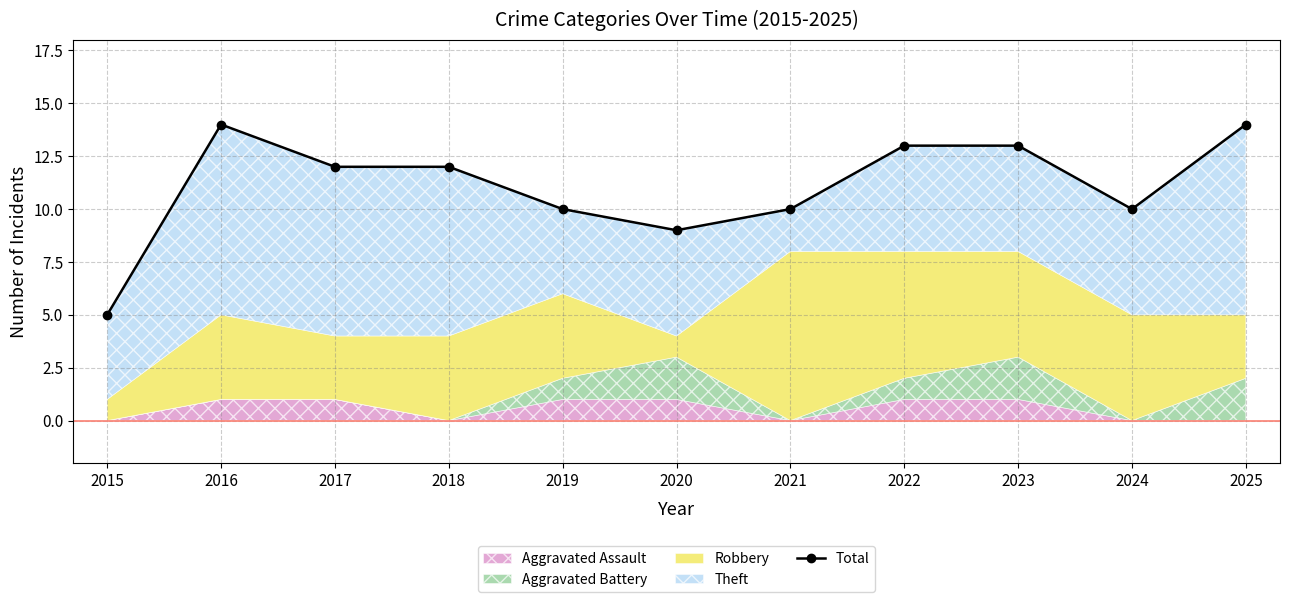

At which label does the data first exceed 12?

2016